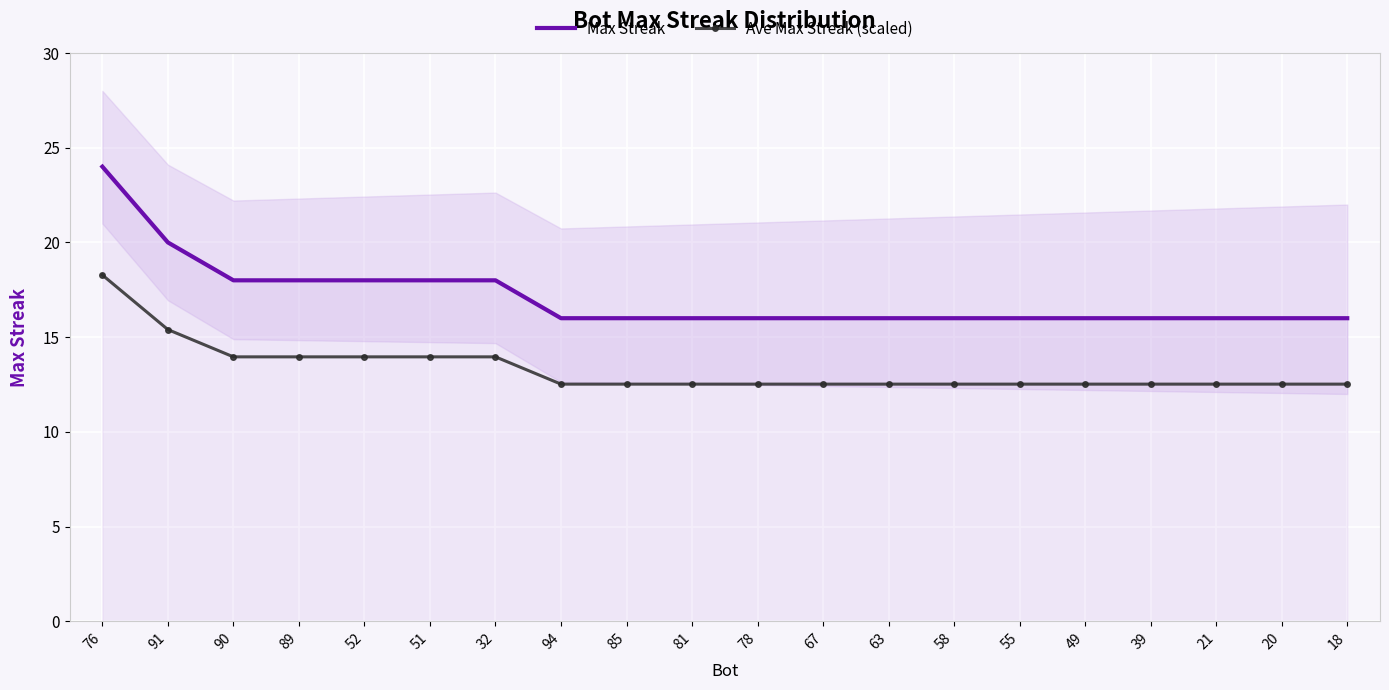

Which label corresponds to the smallest value in the chart?

94